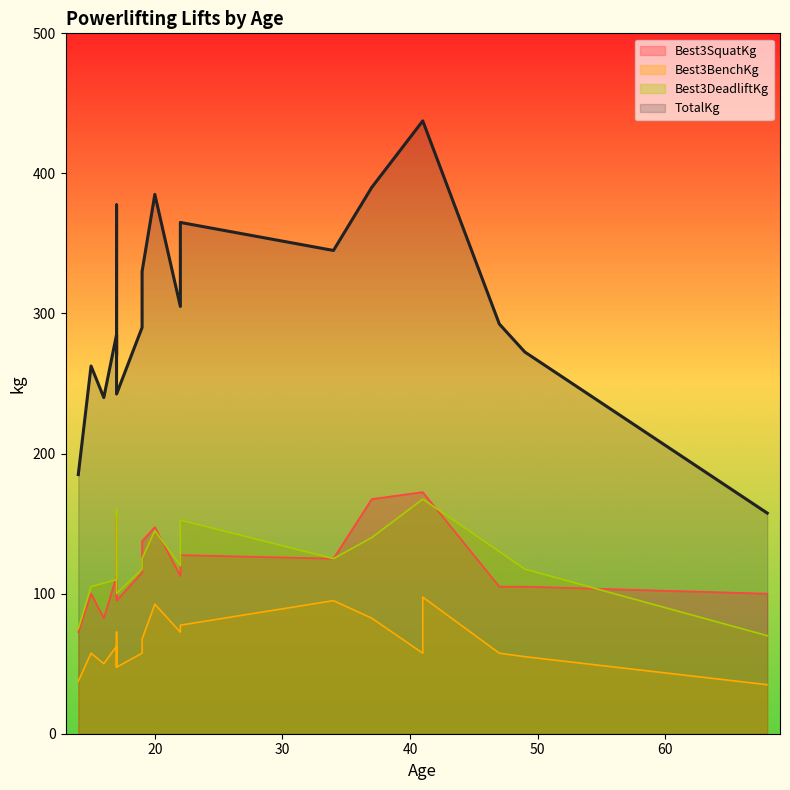

What is the total value across all series at 17?

570.0